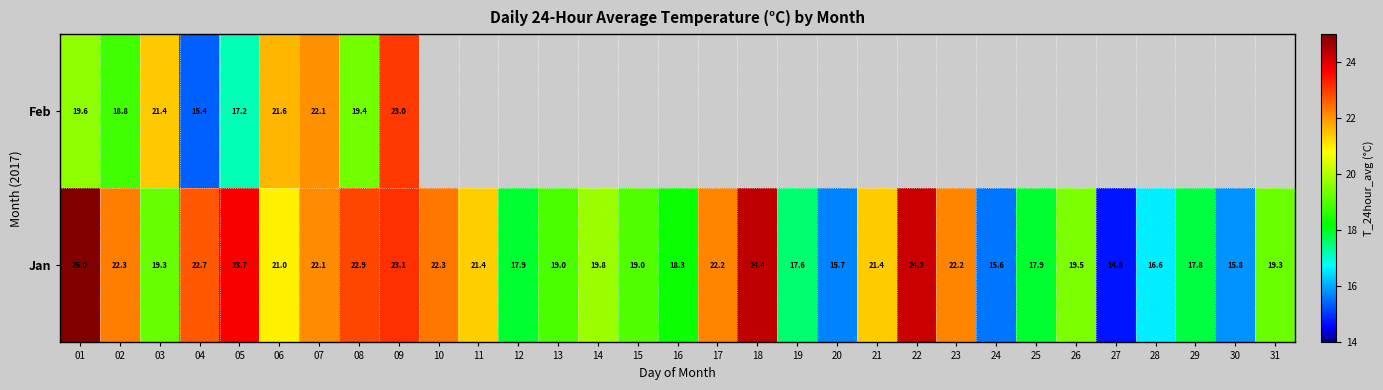

At 05, list the series in order from smallest to largest.

Feb, Jan